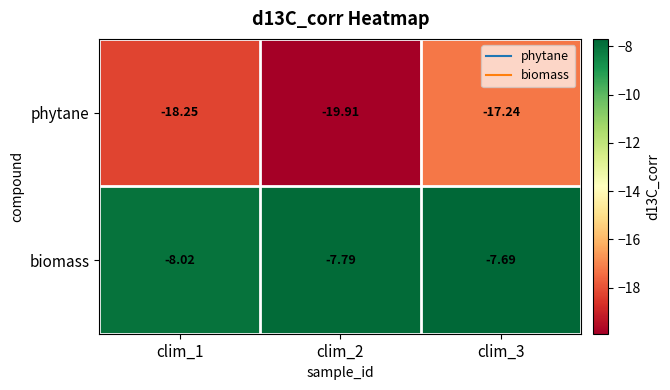

Which series has the largest total across all categories?

biomass